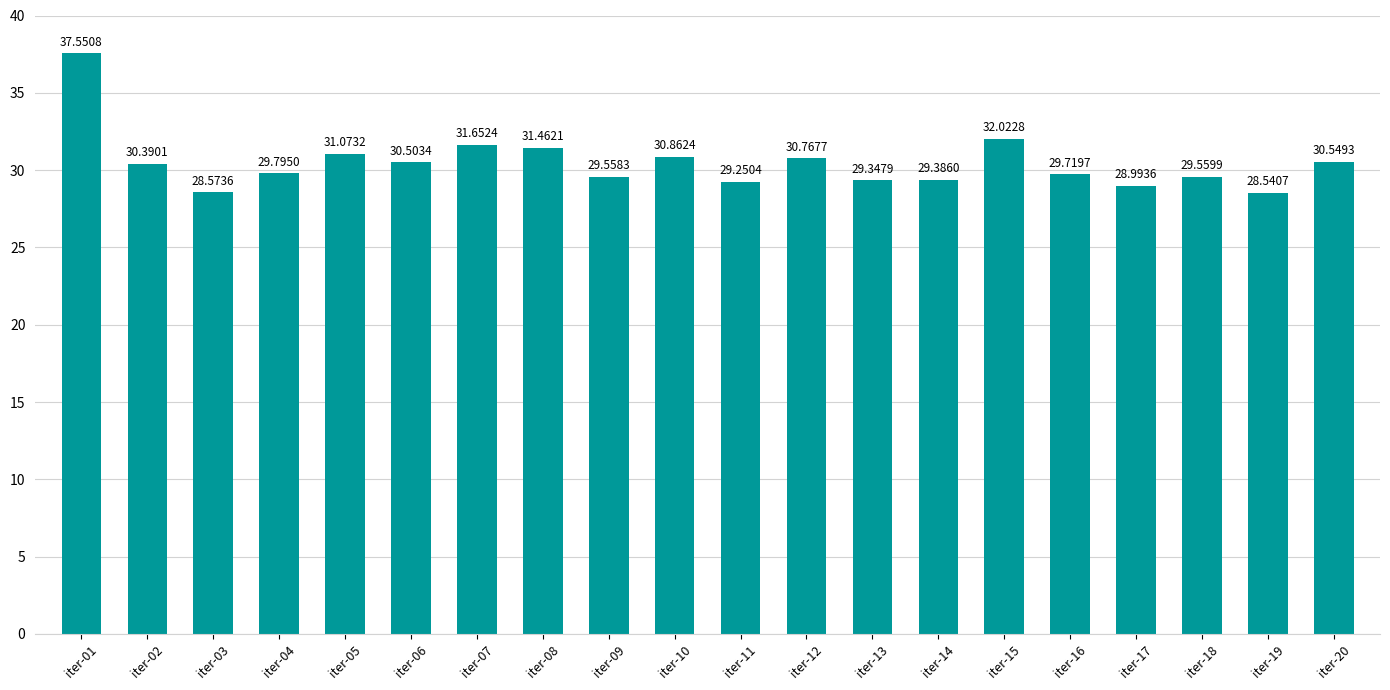

What is the change in value from iter-07 to iter-09?

-2.1